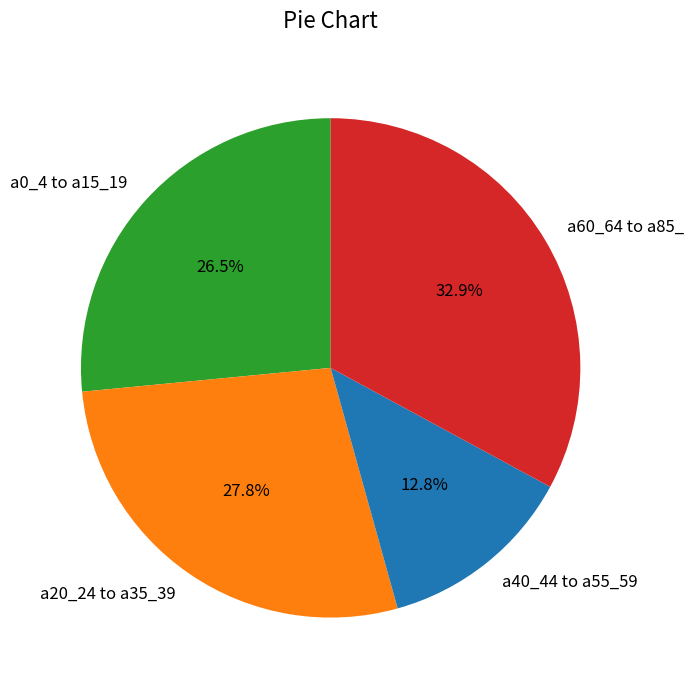

What is the ratio of the value at a40_44 to a55_59 to the value at a0_4 to a15_19?

0.5